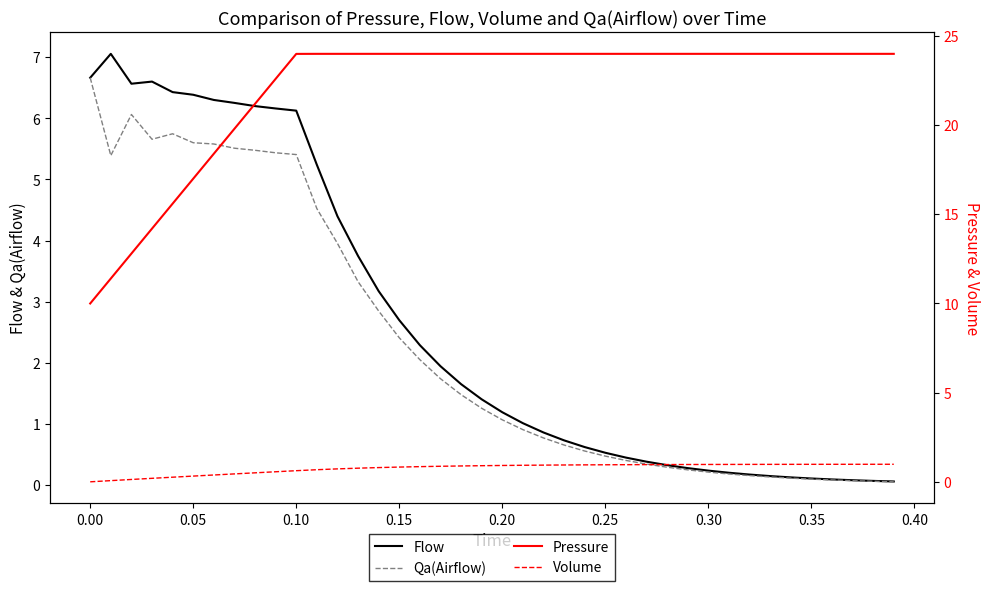

How many values in the Pressure series are below 24?

11